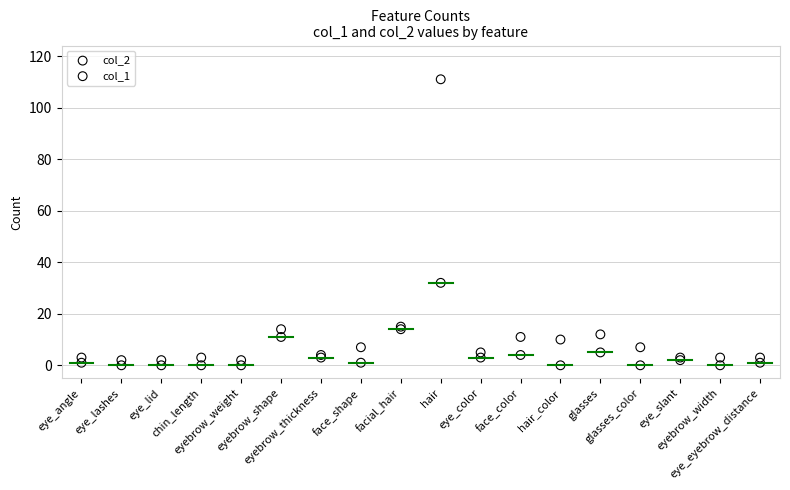

Which series reaches the minimum Y coordinate?

col_1